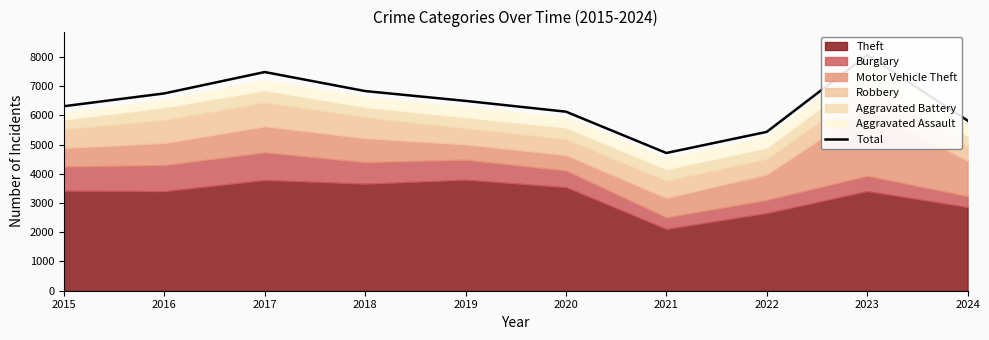

What is the greatest value displayed?

8060